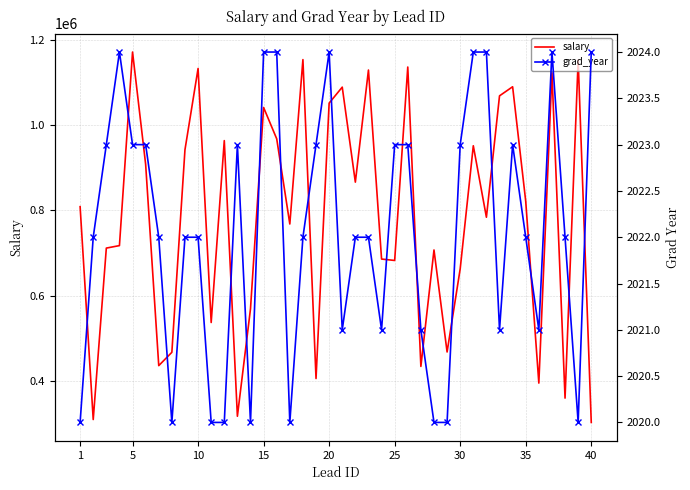

What is the maximum value for salary?

1171796